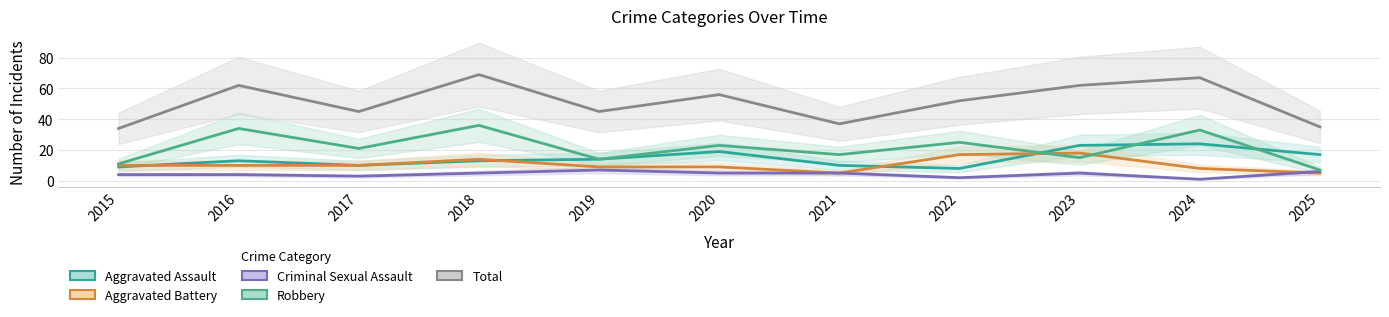

Which series has the largest total across all categories?

Total